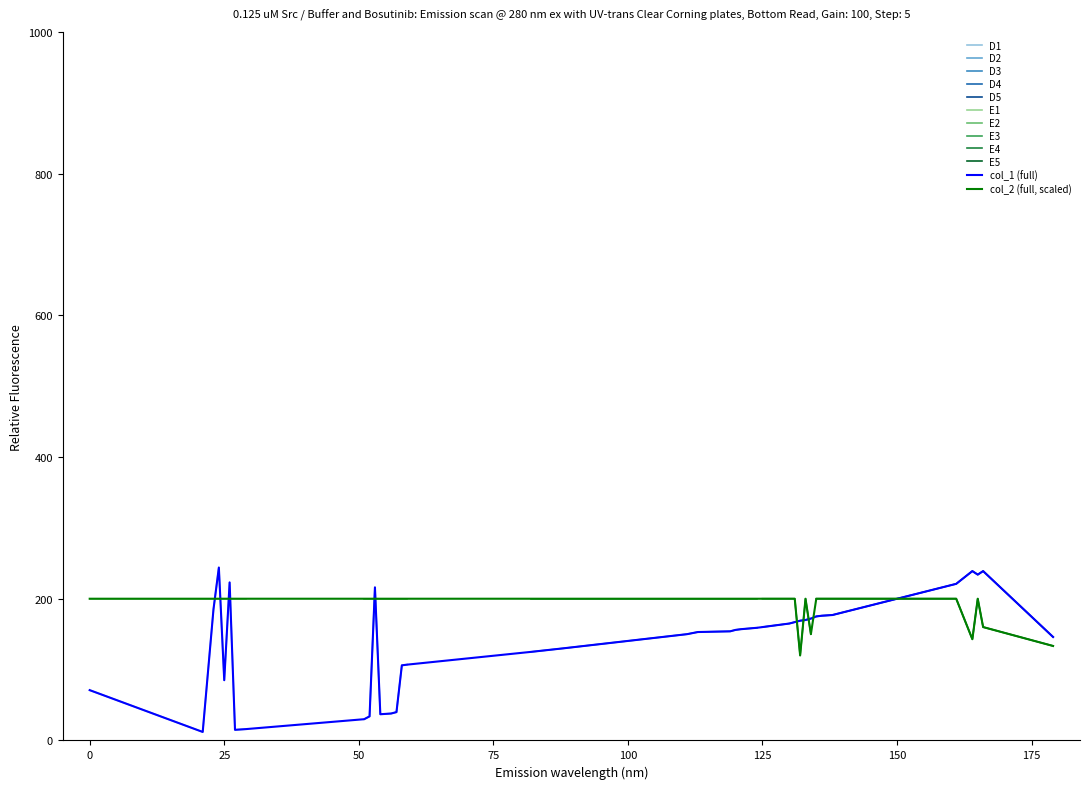

Is it true that E1 equals 334 at 0?

False